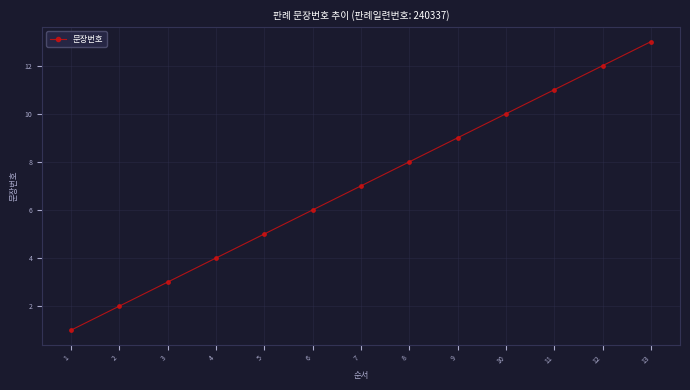

What is the average value?

7